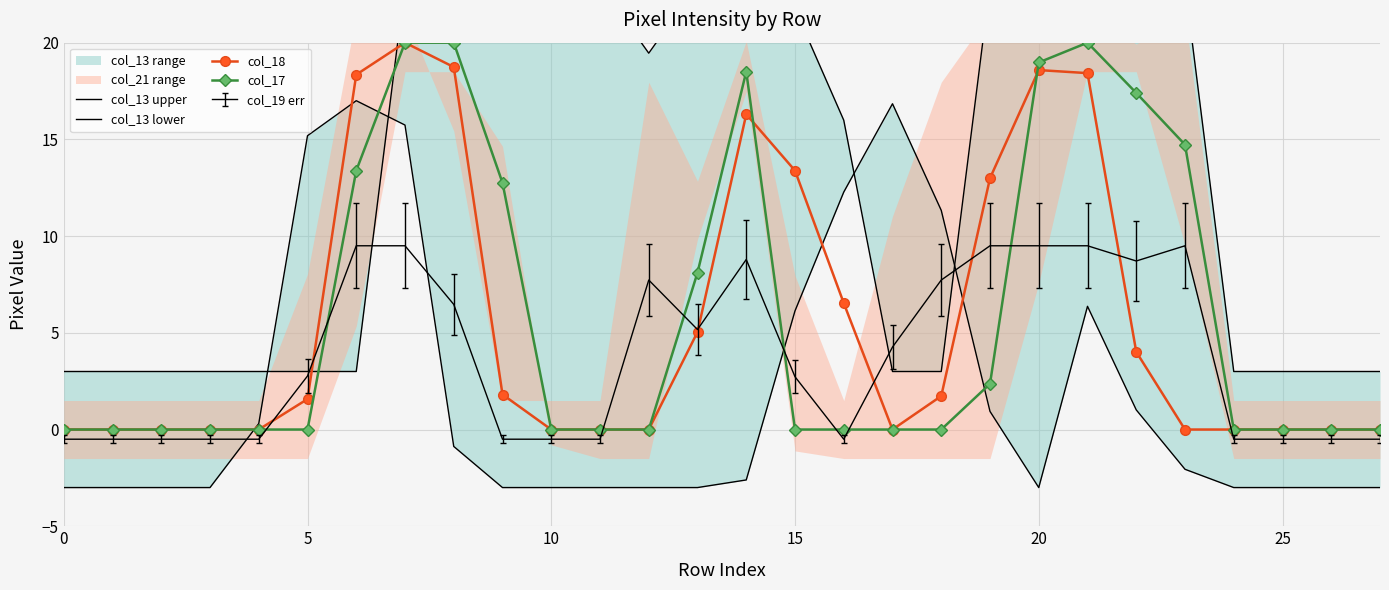

What is the sum of the col_13 lower values at 24 and 9?

-6.0